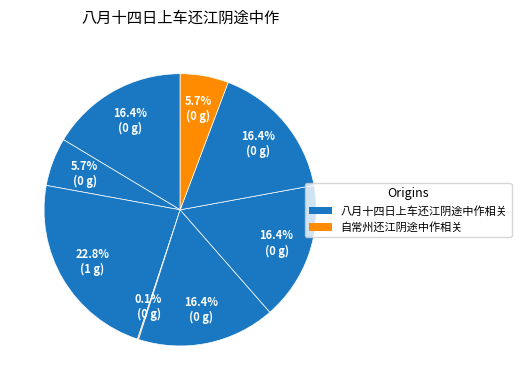

Count the number of slices in the pie.

8